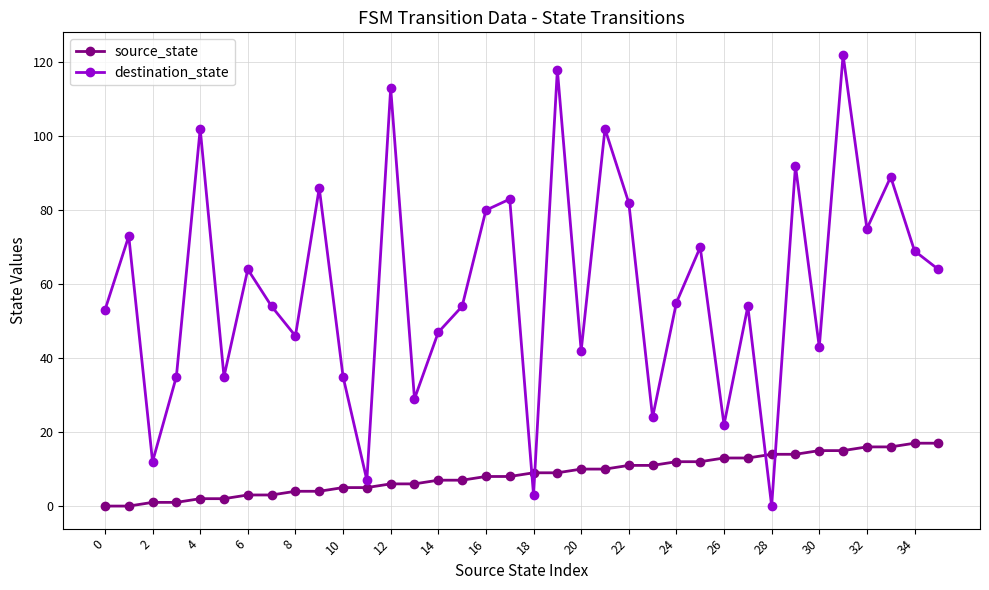

List the series in order of their peak value, highest first.

destination_state, source_state